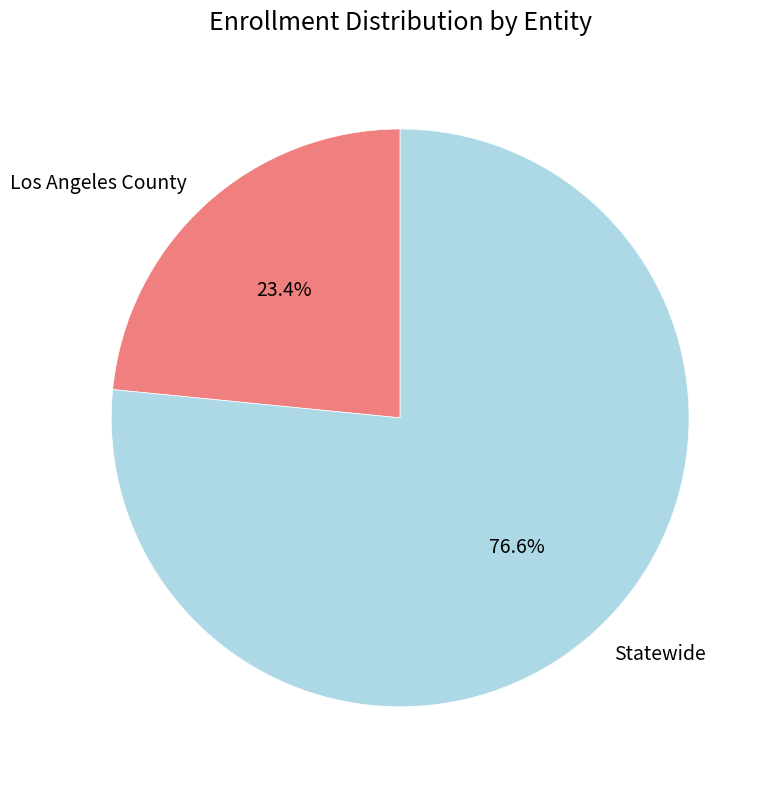

To the nearest percent, what is the average slice percentage?

50%